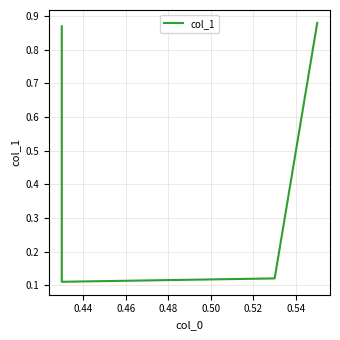

What is the value of the 2nd point from the left?

0.1